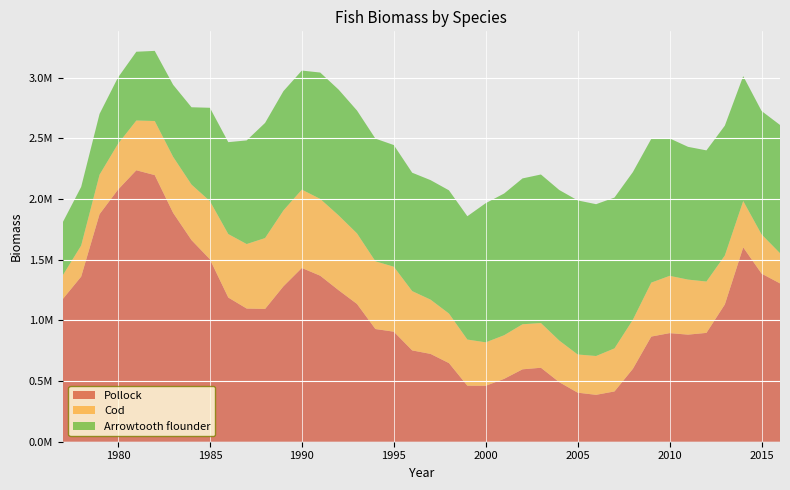

Reading left to right, list all the values displayed in this chart.

Pollock: 1176104.7	1361241.7	1876161.1	2077821.4	2238129.2	2198182.6	1887000.8	1662296.0	1504263.0	1188765.8	1097990.9	1094743.9	1281487.3	1432640.7	1368554.5	1249068.8	1135605.2	929090.3	907252.6	752876.5	723985.4	648200.6	461807.0	461304.0	518440.1	596989.7	609879.2	490629.8	404383.6	386616.8	414696.0	601027.7	866967.9	895334.2	882935.0	897345.7	1131691.0	1602285.6	1385829.9	1305277.3
Cod: 195712.7	256494.4	325342.4	377280.2	409988.2	445990.7	462065.2	457801.4	479558.7	523305.2	531799.7	584345.6	625866.0	645759.9	633263.5	616870.4	581931.8	558345.0	535723.1	488849.6	447433.3	408523.4	380543.9	358098.3	359583.6	371571.3	368721.0	343151.0	314816.2	320065.3	354882.4	404818.4	444690.3	472361.1	453684.8	423300.7	403339.6	382222.7	322871.7	249260.1
Arrowtooth flounder: 437682.5	483118.6	501303.3	547020.7	567132.0	578228.0	593985.9	637452.1	769430.9	757671.5	854520.6	949289.0	983231.5	981786.8	1041810.5	1037054.2	1012922.7	1011614.5	1003016.5	976146.2	985200.3	1015907.9	1016857.9	1147527.4	1168500.1	1202369.9	1224612.1	1241200.3	1270338.8	1251699.7	1243503.9	1217327.8	1185228.2	1133052.8	1094621.3	1081430.9	1070667.5	1029648.3	1017754.6	1057089.7